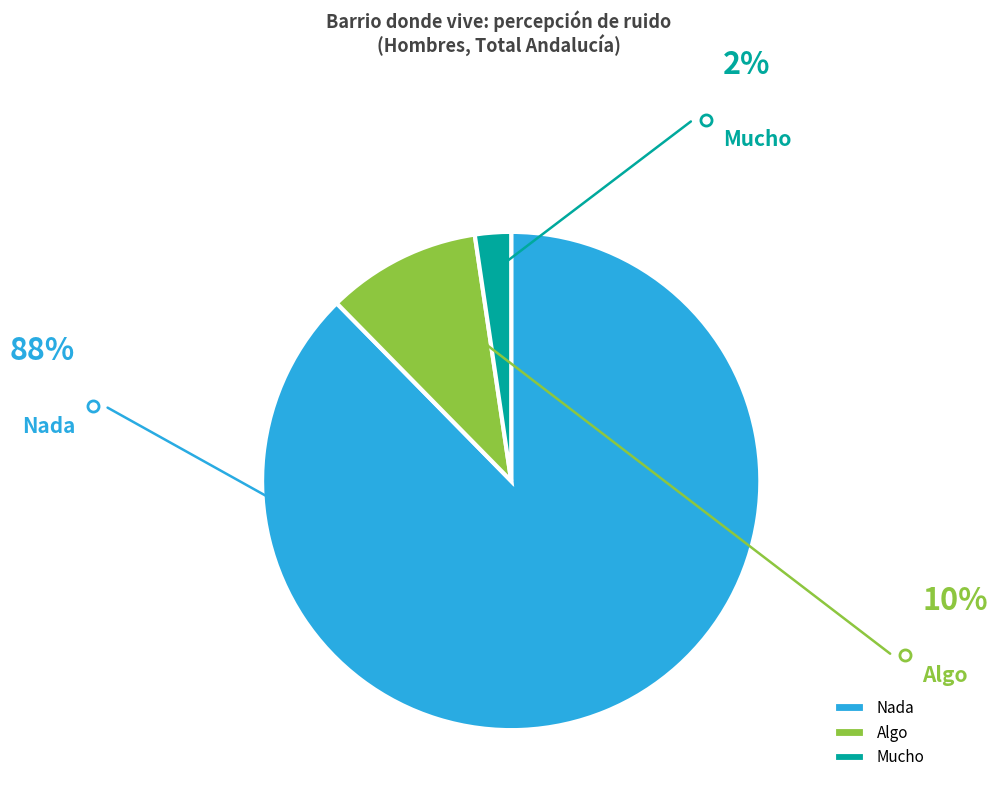

What is the ratio of the value at Algo to the value at Nada?

0.1